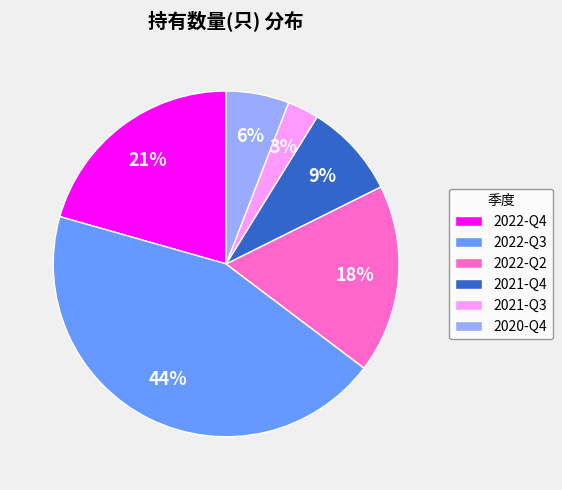

To the nearest percent, what percentage of the pie is 2022-Q4?

21%